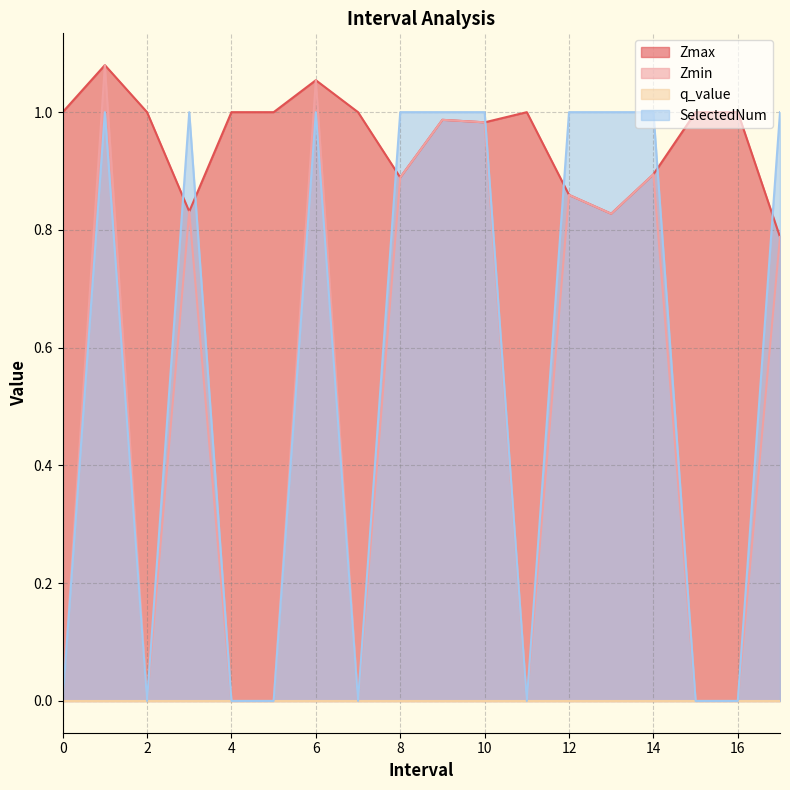

What is the label of the 8th point from the right?

10.0